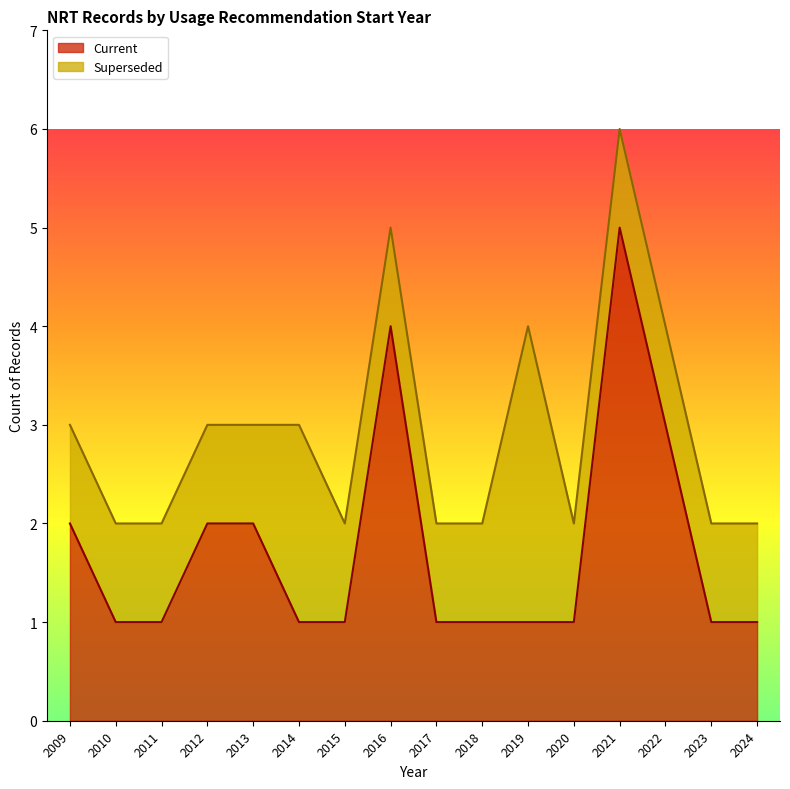

Rank the categories by value from highest to lowest.

2021, 2016, 2022, 2009, 2012, 2013, 2010, 2011, 2014, 2015, 2017, 2018, 2019, 2020, 2023, 2024